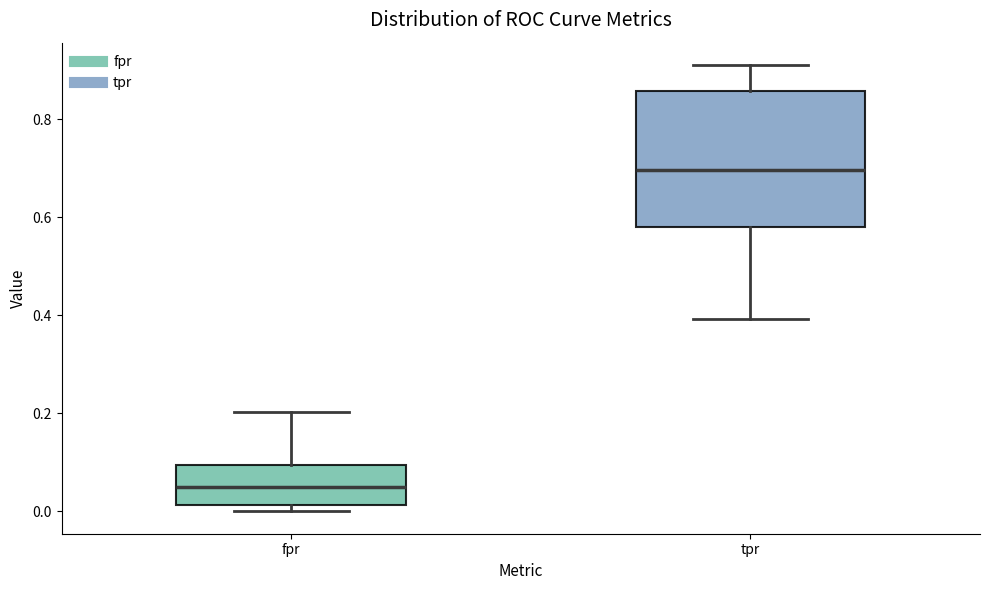

Which box's median line is the highest?

tpr